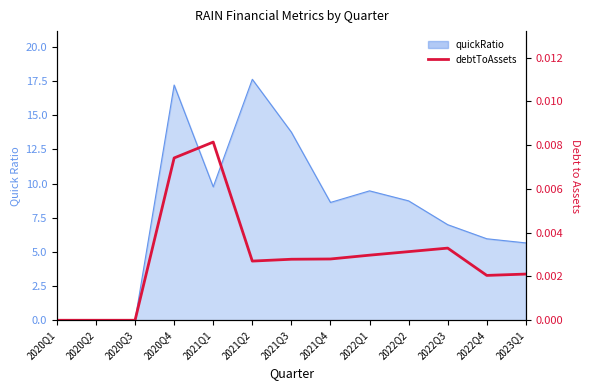

At which category does the chart reach its peak across all series?

2021Q1